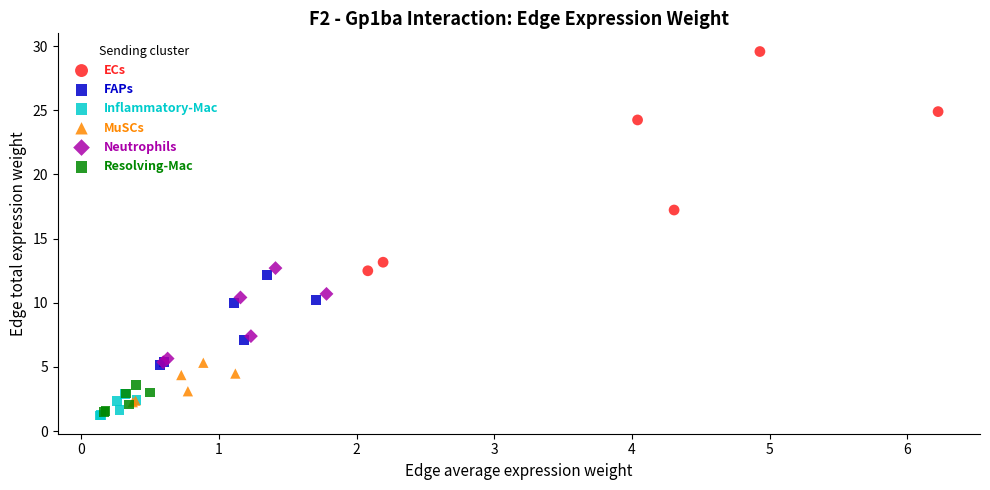

Which series contains the highest Y value?

ECs